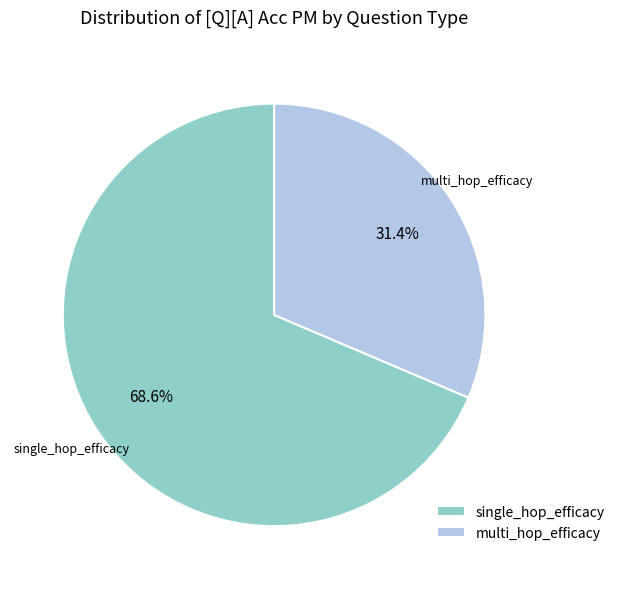

What percentage is the single_hop_efficacy slice, to the nearest percent?

69%